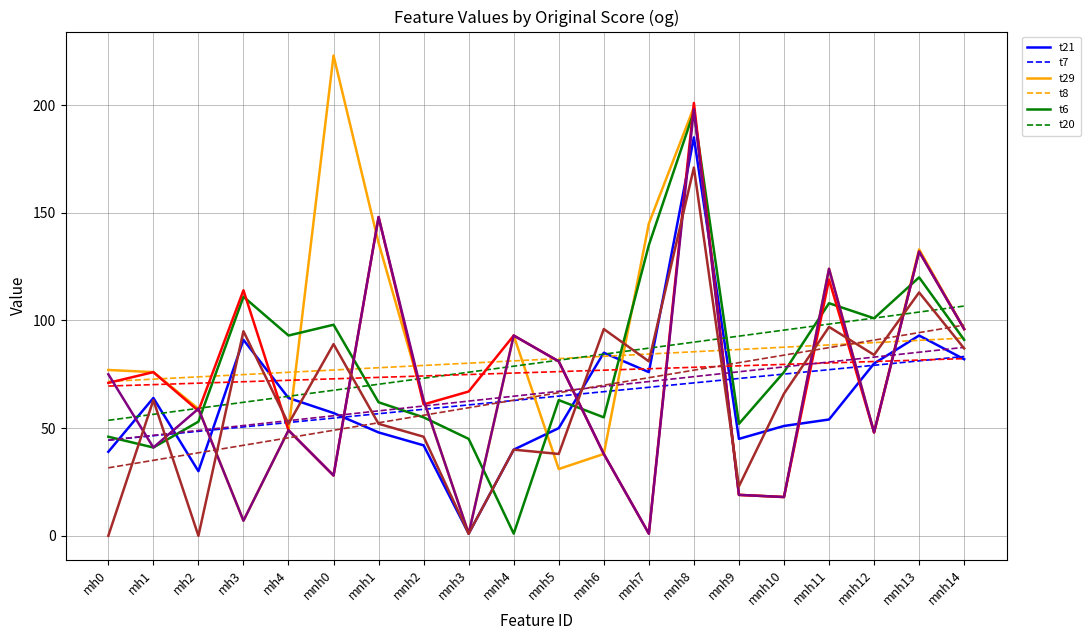

What position from the left is mh1?

2